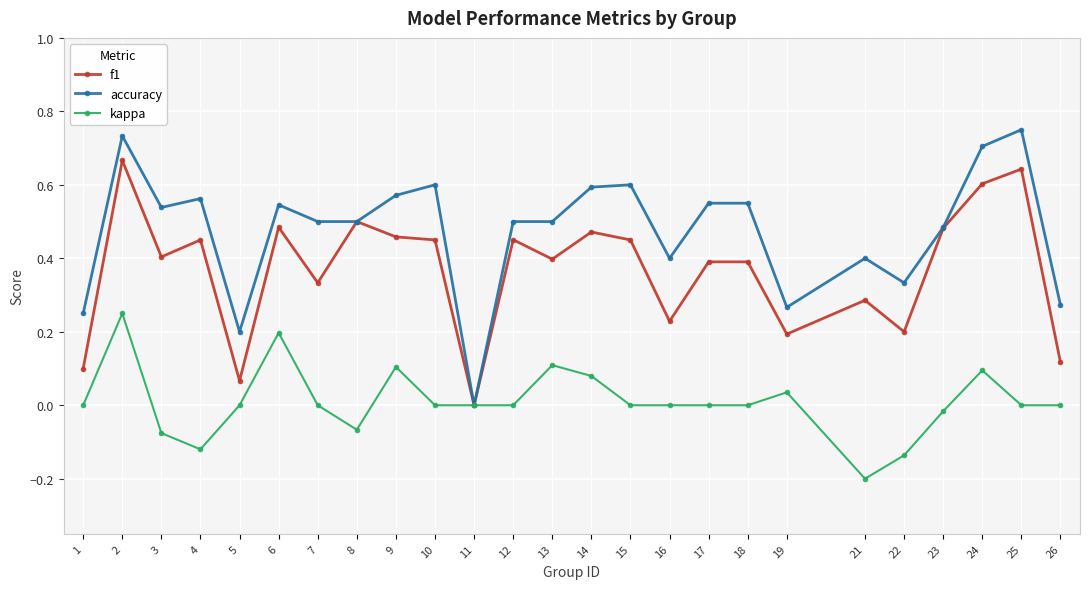

Is it true that f1 equals 0.2 at 22?

True